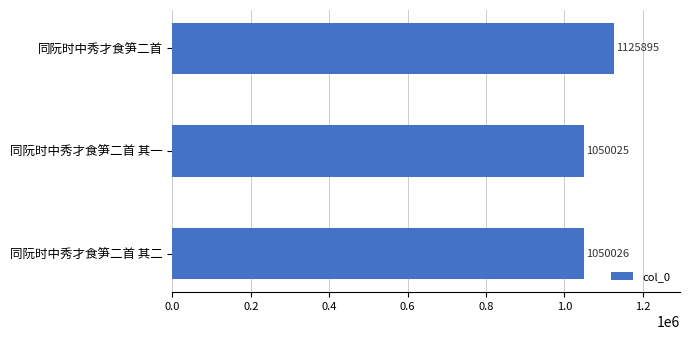

Is it true that the value at 同阮时中秀才食笋二首 is 1547851?

False